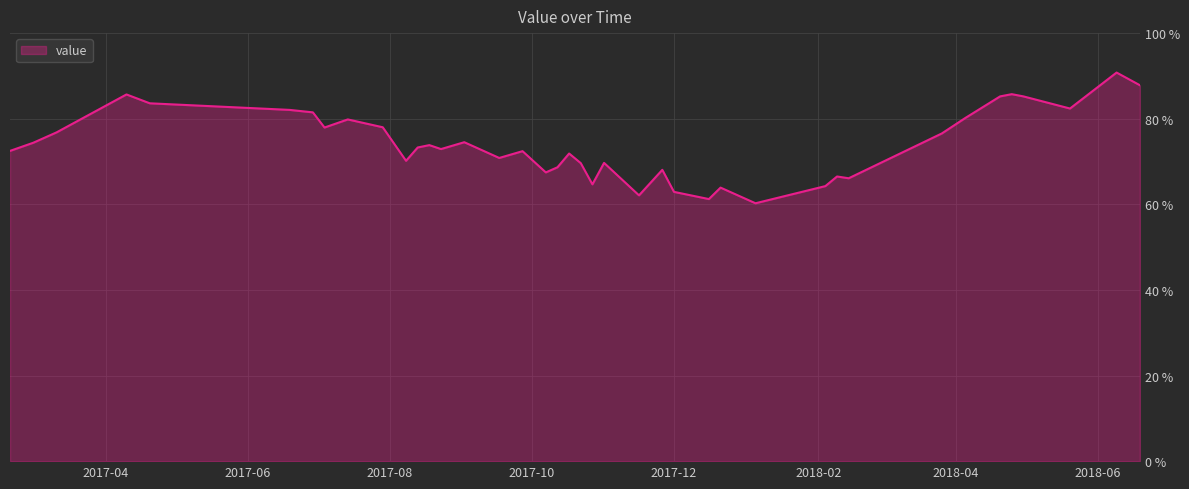

What is the greatest value displayed?

90.8